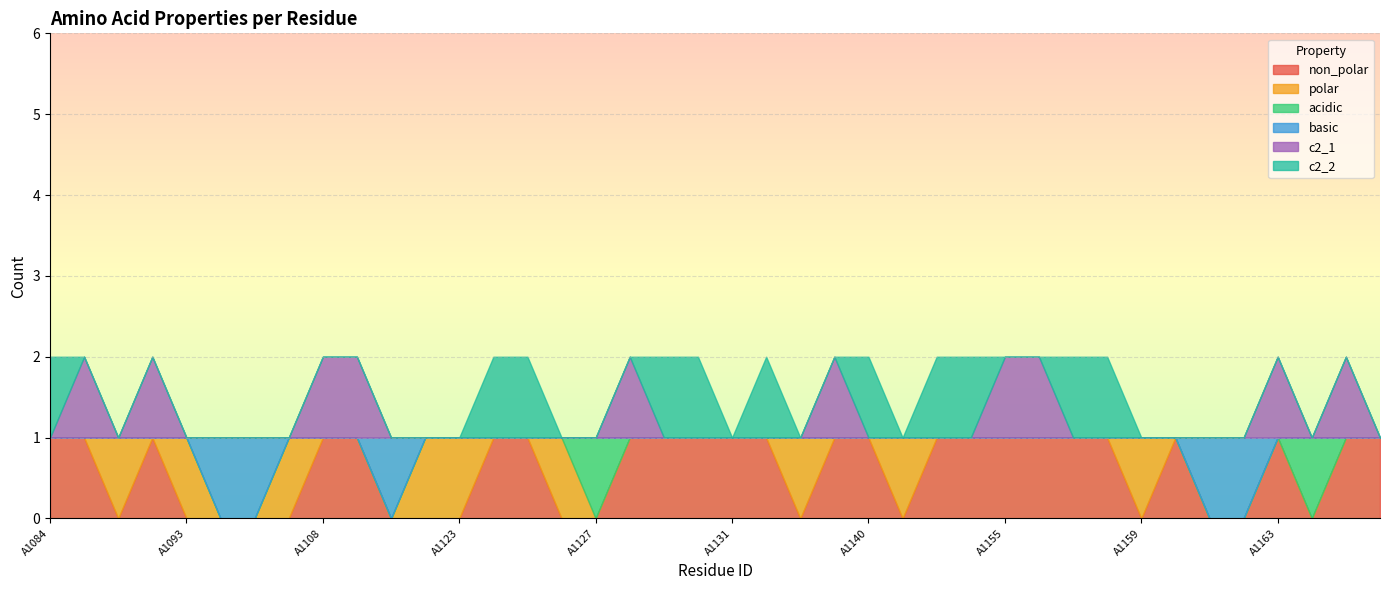

Reading left to right, extract all data points from this chart.

non_polar: A1084=1	A1085=1	A1091=0	A1092=1	A1093=0	A1094=0	A1106=0	A1107=0	A1108=1	A1109=1	A1110=0	A1111=0	A1123=0	A1124=1	A1125=1	A1126=0	A1127=0	A1128=1	A1129=1	A1130=1	A1131=1	A1134=1	A1138=0	A1139=1	A1140=1	A1141=0	A1142=1	A1154=1	A1155=1	A1156=1	A1157=1	A1158=1	A1159=0	A1160=1	A1161=0	A1162=0	A1163=1	A1164=0	A1191=1	A1192=1
polar: A1084=0	A1085=0	A1091=1	A1092=0	A1093=1	A1094=0	A1106=0	A1107=1	A1108=0	A1109=0	A1110=0	A1111=1	A1123=1	A1124=0	A1125=0	A1126=1	A1127=0	A1128=0	A1129=0	A1130=0	A1131=0	A1134=0	A1138=1	A1139=0	A1140=0	A1141=1	A1142=0	A1154=0	A1155=0	A1156=0	A1157=0	A1158=0	A1159=1	A1160=0	A1161=0	A1162=0	A1163=0	A1164=0	A1191=0	A1192=0
acidic: A1084=0	A1085=0	A1091=0	A1092=0	A1093=0	A1094=0	A1106=0	A1107=0	A1108=0	A1109=0	A1110=0	A1111=0	A1123=0	A1124=0	A1125=0	A1126=0	A1127=1	A1128=0	A1129=0	A1130=0	A1131=0	A1134=0	A1138=0	A1139=0	A1140=0	A1141=0	A1142=0	A1154=0	A1155=0	A1156=0	A1157=0	A1158=0	A1159=0	A1160=0	A1161=0	A1162=0	A1163=0	A1164=1	A1191=0	A1192=0
basic: A1084=0	A1085=0	A1091=0	A1092=0	A1093=0	A1094=1	A1106=1	A1107=0	A1108=0	A1109=0	A1110=1	A1111=0	A1123=0	A1124=0	A1125=0	A1126=0	A1127=0	A1128=0	A1129=0	A1130=0	A1131=0	A1134=0	A1138=0	A1139=0	A1140=0	A1141=0	A1142=0	A1154=0	A1155=0	A1156=0	A1157=0	A1158=0	A1159=0	A1160=0	A1161=1	A1162=1	A1163=0	A1164=0	A1191=0	A1192=0
c2_1: A1084=0	A1085=1	A1091=0	A1092=1	A1093=0	A1094=0	A1106=0	A1107=0	A1108=1	A1109=1	A1110=0	A1111=0	A1123=0	A1124=0	A1125=0	A1126=0	A1127=0	A1128=1	A1129=0	A1130=0	A1131=0	A1134=0	A1138=0	A1139=1	A1140=0	A1141=0	A1142=0	A1154=0	A1155=1	A1156=1	A1157=0	A1158=0	A1159=0	A1160=0	A1161=0	A1162=0	A1163=1	A1164=0	A1191=1	A1192=0
c2_2: A1084=1	A1085=0	A1091=0	A1092=0	A1093=0	A1094=0	A1106=0	A1107=0	A1108=0	A1109=0	A1110=0	A1111=0	A1123=0	A1124=1	A1125=1	A1126=0	A1127=0	A1128=0	A1129=1	A1130=1	A1131=0	A1134=1	A1138=0	A1139=0	A1140=1	A1141=0	A1142=1	A1154=1	A1155=0	A1156=0	A1157=1	A1158=1	A1159=0	A1160=0	A1161=0	A1162=0	A1163=0	A1164=0	A1191=0	A1192=0